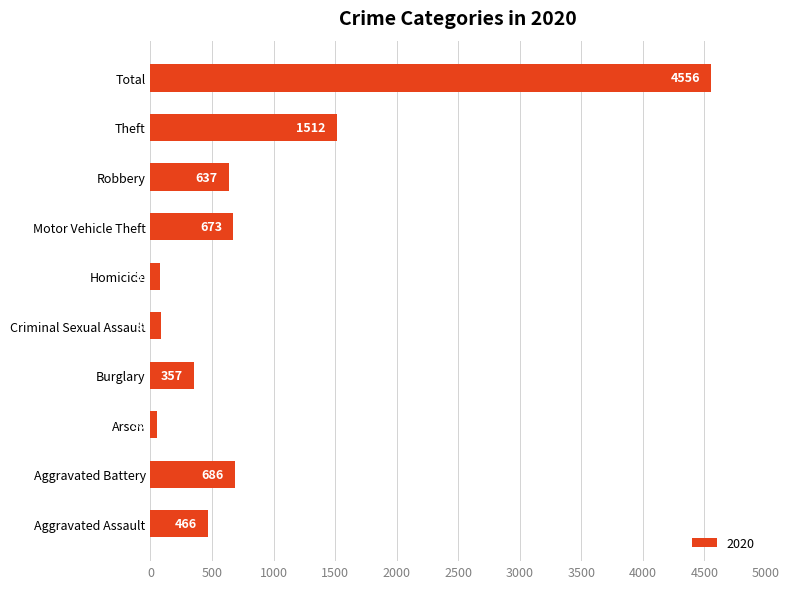

Reading bottom to top, what are all the values shown in this chart?

Aggravated Assault=466	Aggravated Battery=686	Arson=55	Burglary=357	Criminal Sexual Assault=89	Homicide=81	Motor Vehicle Theft=673	Robbery=637	Theft=1512	Total=4556